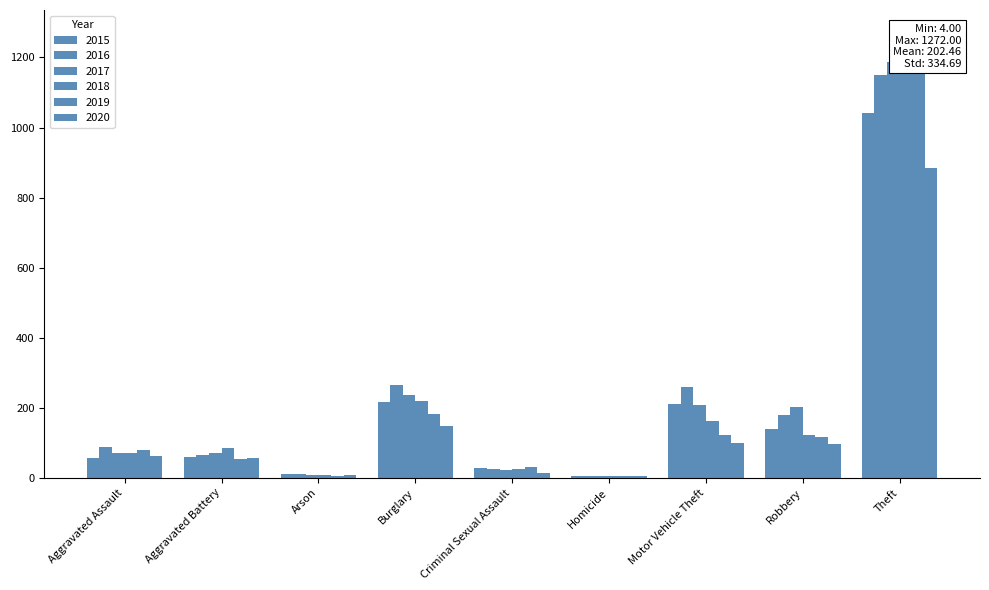

Reading left to right, extract all data points from this chart.

2015: 56	60	10	216	29	5	212	139	1041
2016: 88	66	12	266	25	4	259	178	1151
2017: 72	71	7	237	22	4	208	202	1188
2018: 72	86	7	218	24	4	163	121	1170
2019: 80	53	5	182	31	4	123	116	1272
2020: 62	57	7	148	15	5	99	97	884